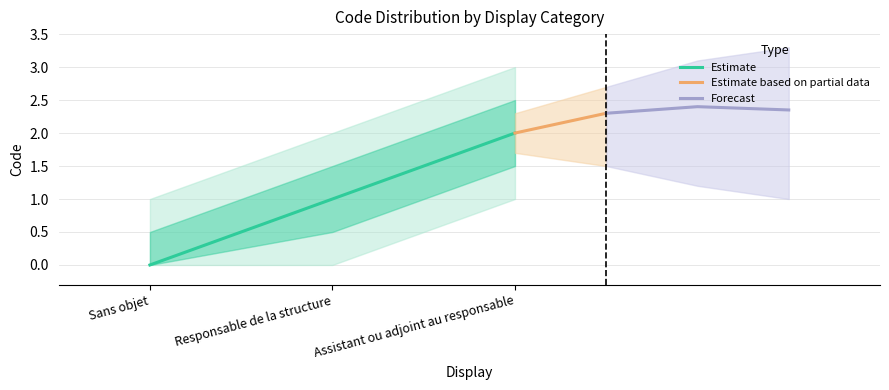

Does the chart have visible grid lines?

Yes